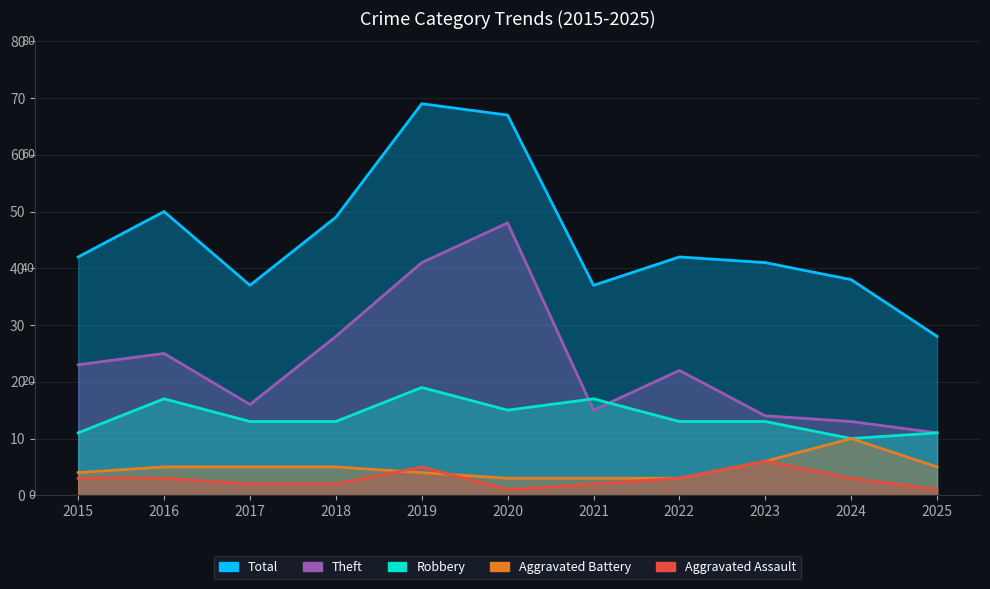

The value of Total at 2024 is 38. True or false?

True